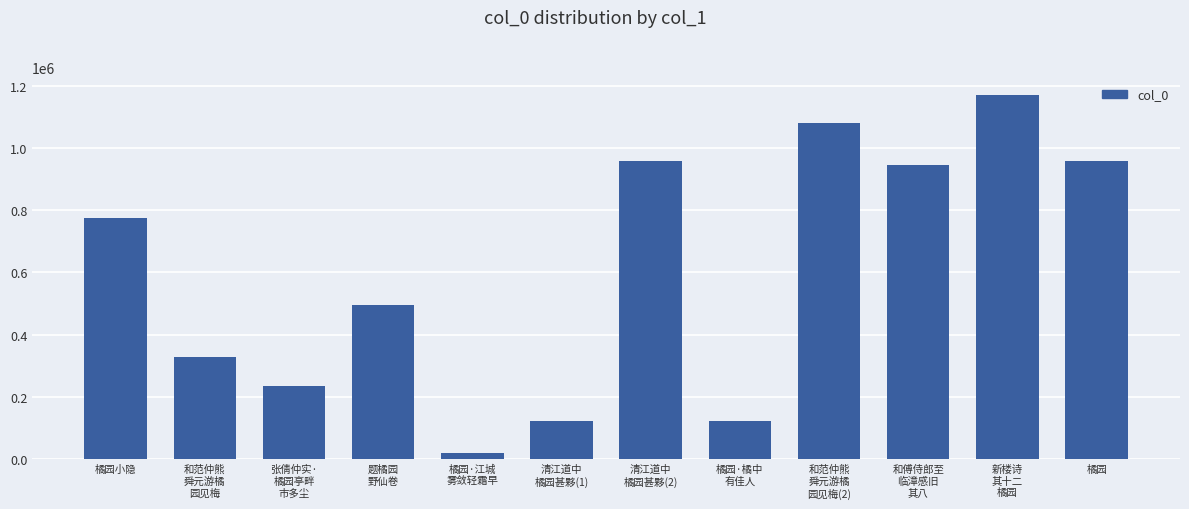

Are the bars horizontal?

No